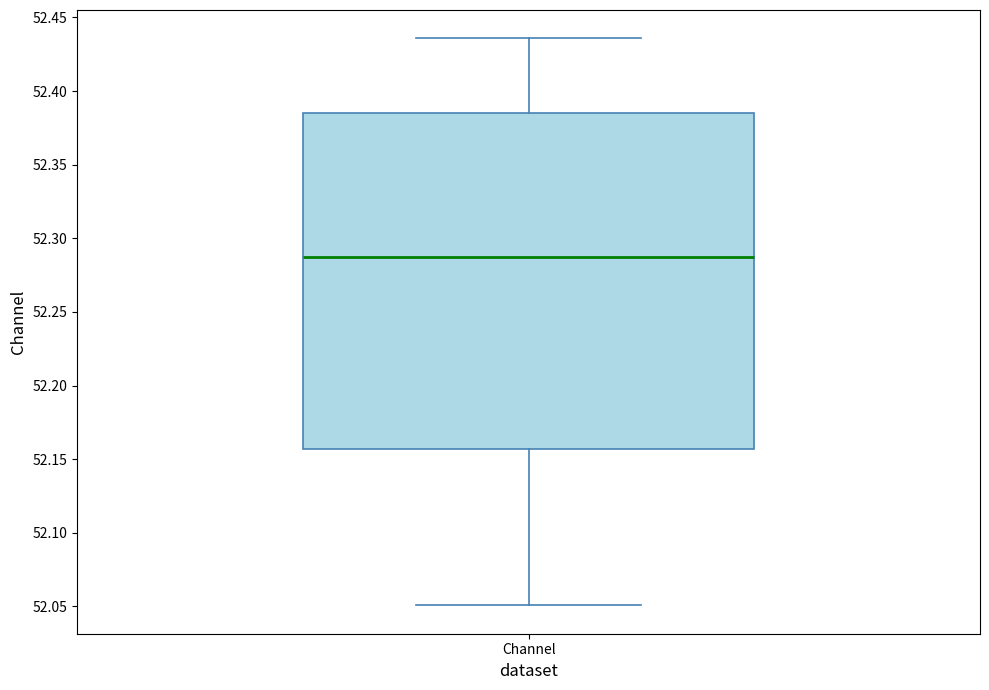

Read this box plot against the y-axis: the position of the median line, the range covered by the box, and the ends of both whiskers. The values are not printed on the chart, so give them approximately, as read against the axis.

median 52.285, box 52.155 to 52.385, whiskers 52.050 to 52.435